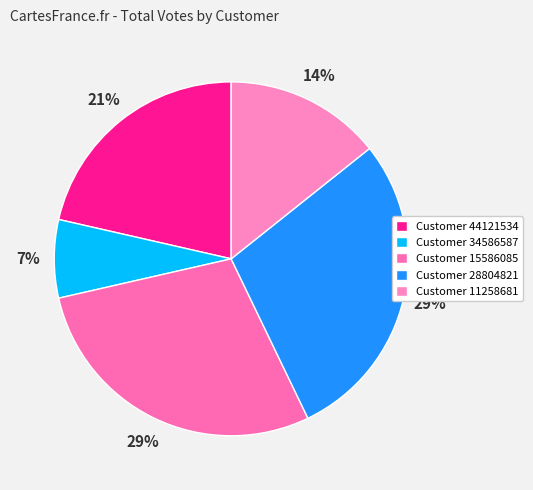

What is the smallest slice in the pie chart?

Customer 34586587